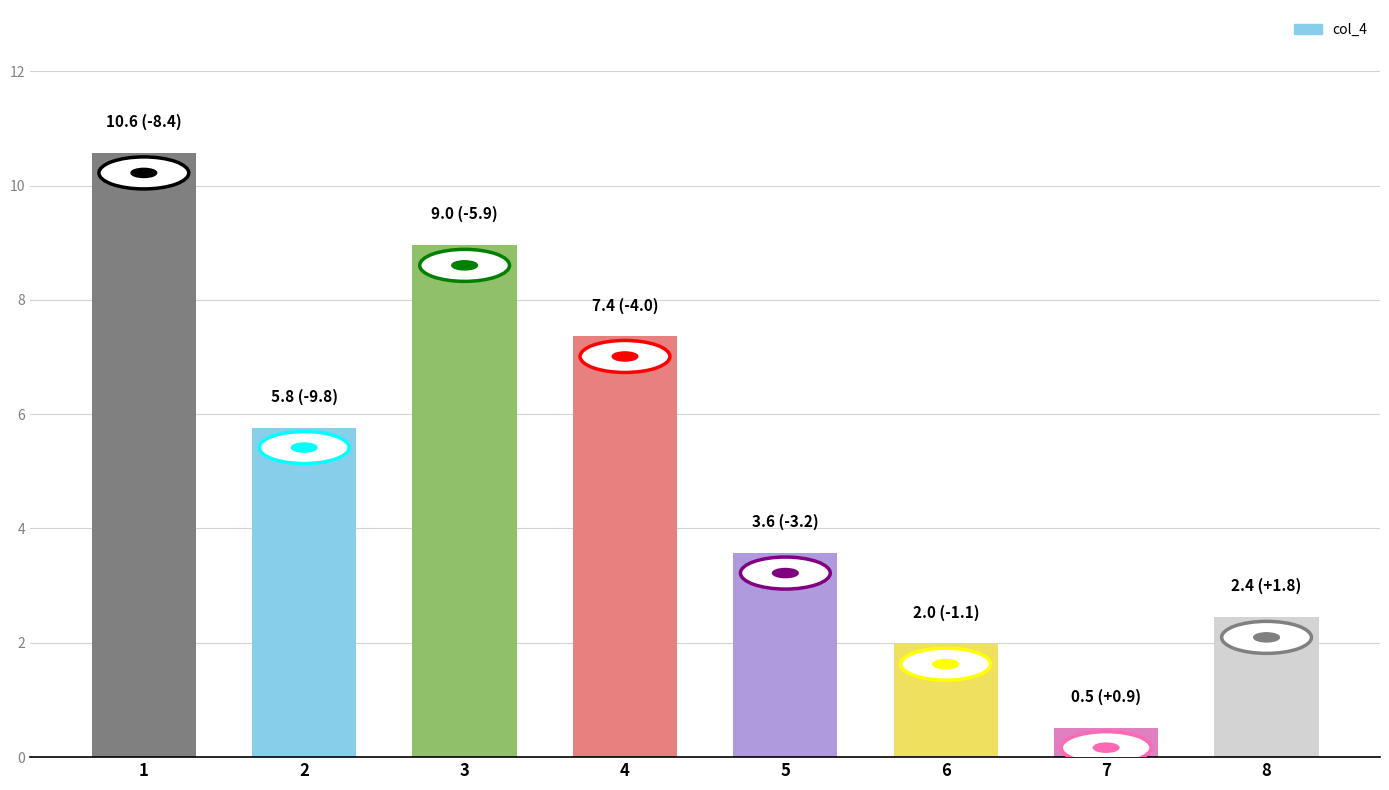

Reading left to right, transcribe all the data shown in this chart.

1=10.6	2=5.8	3=9.0	4=7.4	5=3.6	6=2.0	7=0.5	8=2.4